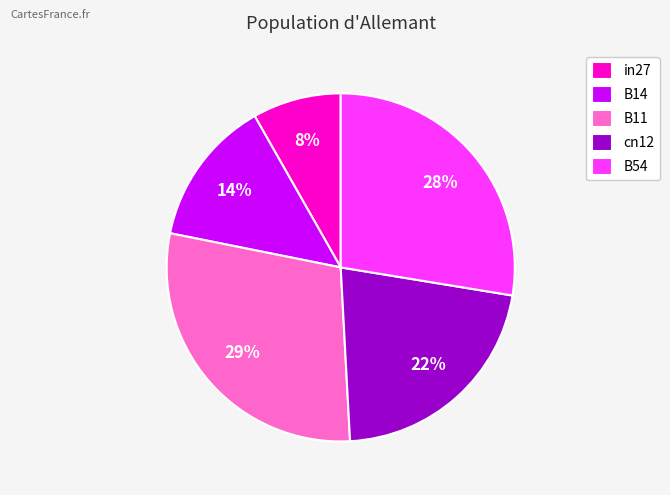

True or false: B11 accounts for 15% of the total.

False